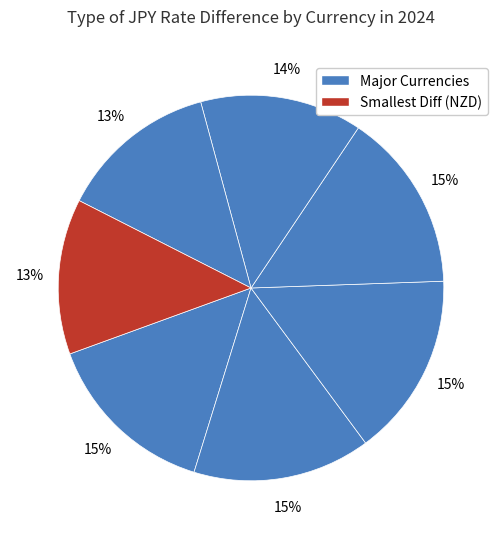

Count the number of slices in the pie.

7